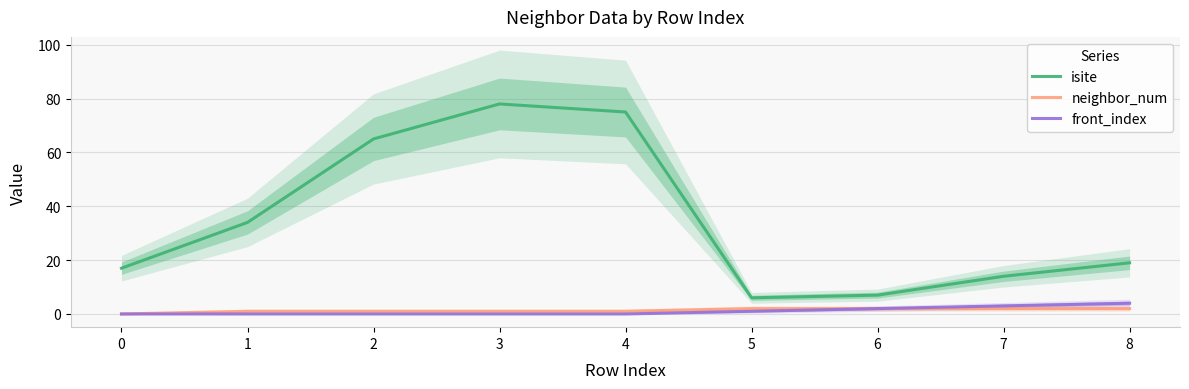

Rank the series at 2 from lowest to highest value.

front_index, neighbor_num, isite